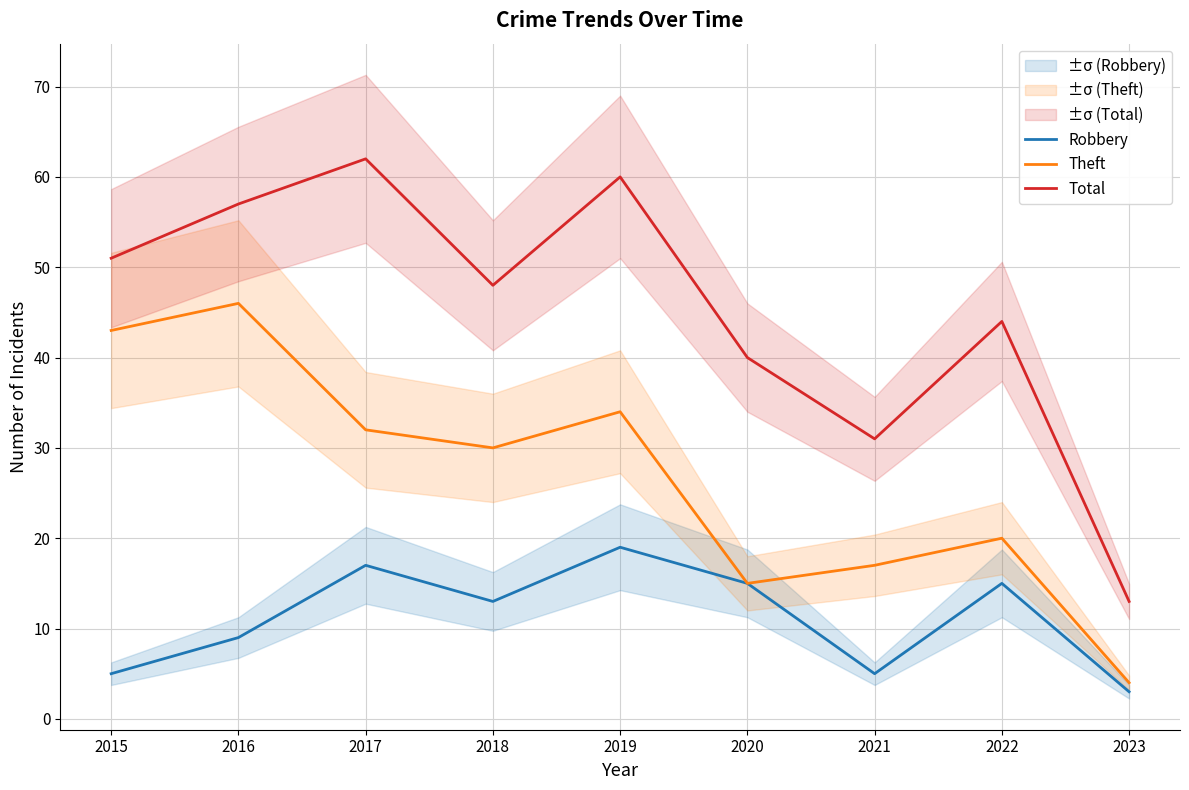

True or false: Robbery and Theft intersect in this chart.

False